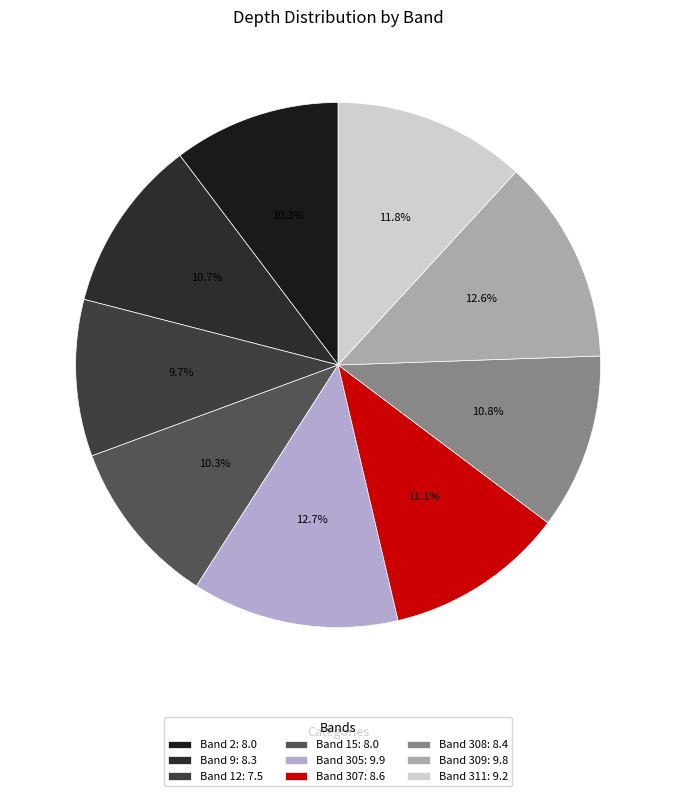

Count the number of slices in the pie.

9